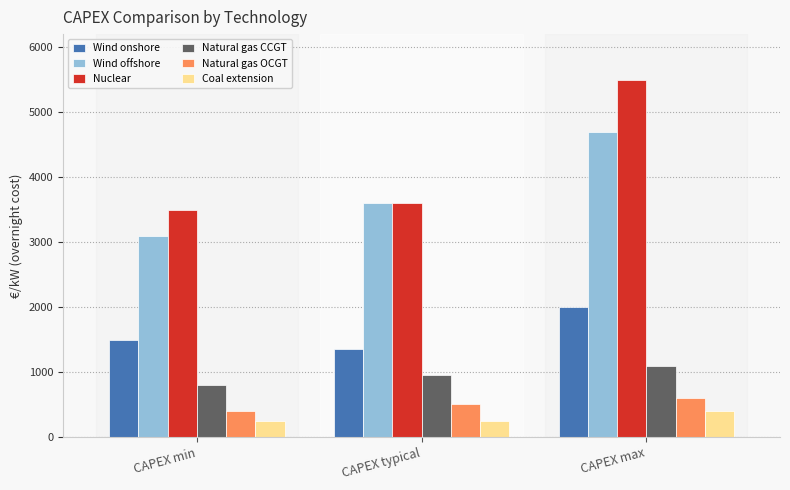

What is the total value across all series at CAPEX max?

14300